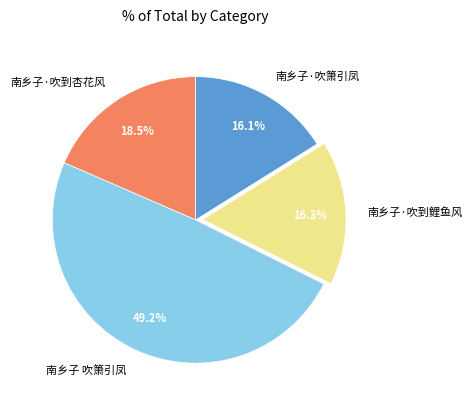

How many segments does this pie chart have?

4